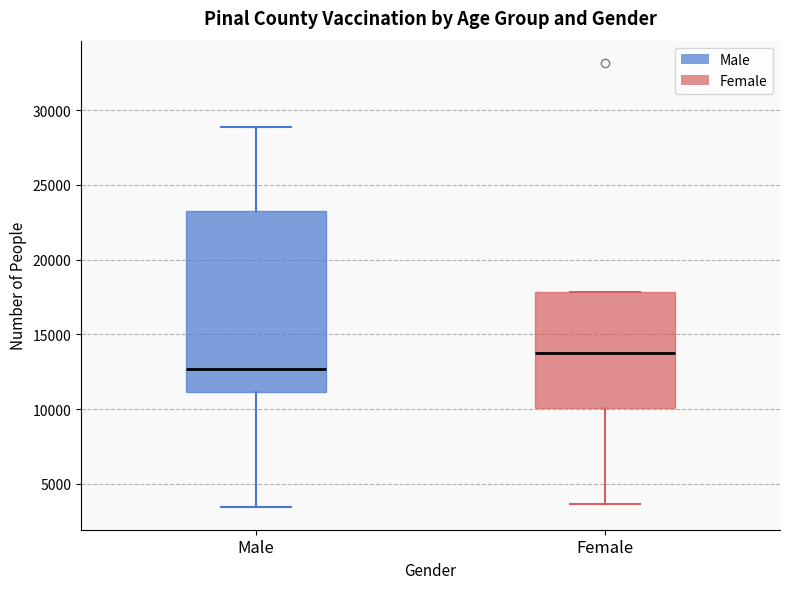

Where is the lower edge of the box for Female on the y-axis? The values are not printed on the chart, so give them approximately, as read against the axis.

10000